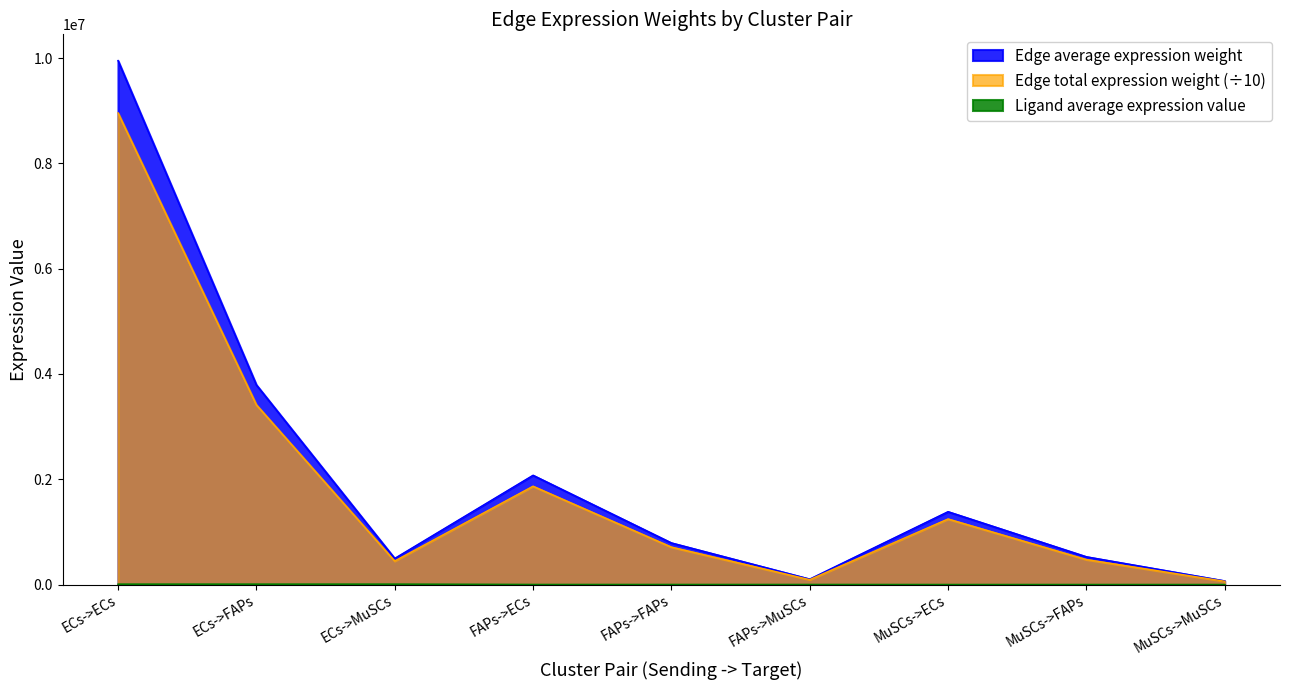

List the series in order of their peak value, lowest first.

Ligand average expression value, Edge total expression weight, Edge average expression weight